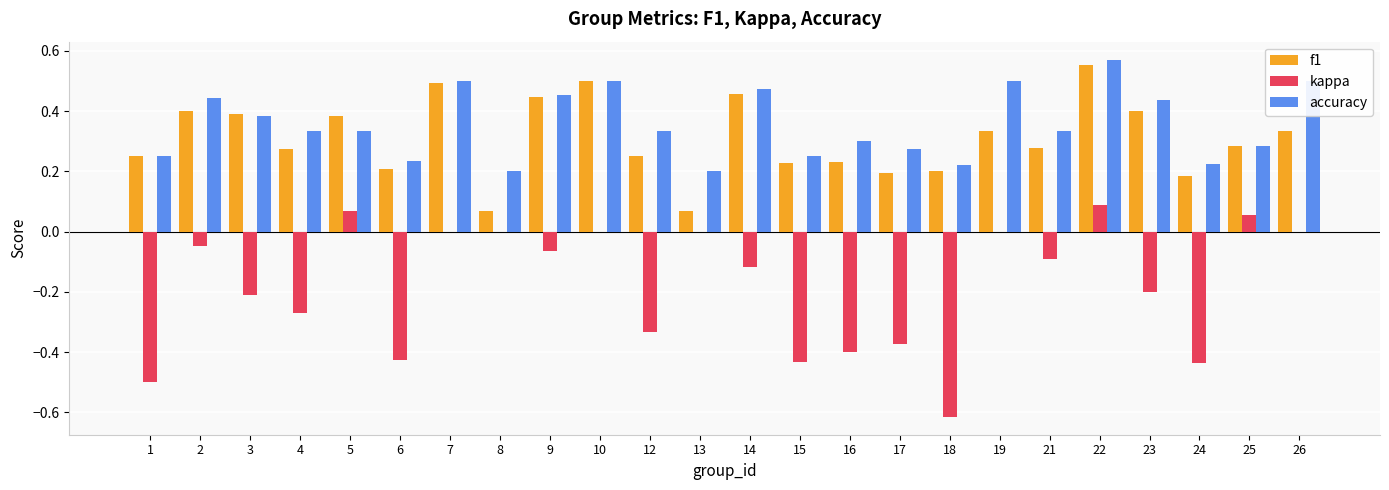

What is the sum of all accuracy values?

8.5